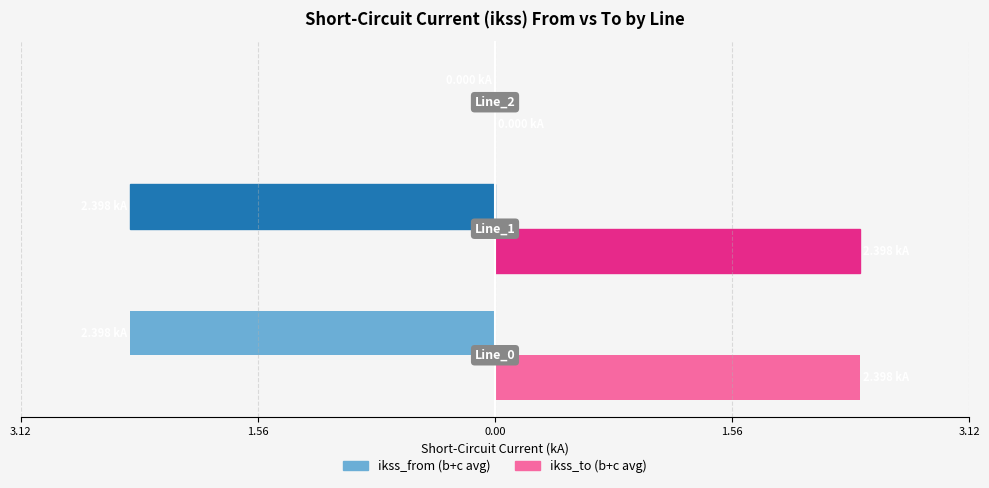

Are the bars grouped side by side (vs. stacked)?

Yes